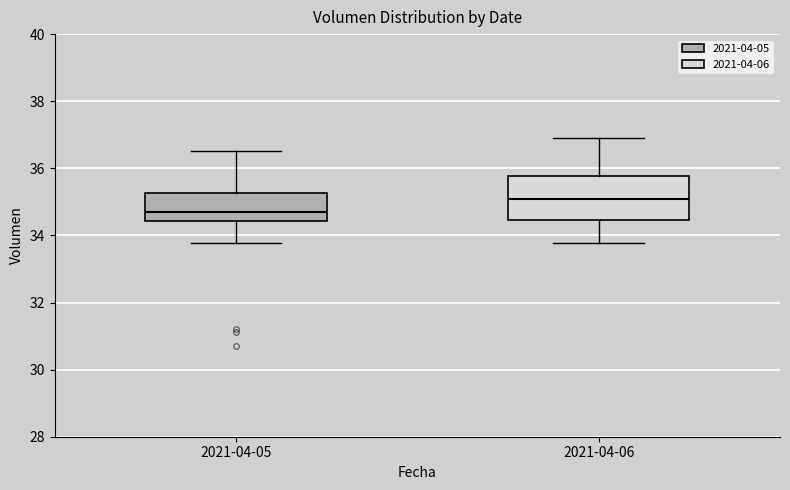

Reading left to right, read every box against the y-axis: the position of its median line, the range the box covers, and the ends of its whiskers. The values are not printed on the chart, so give them approximately, as read against the axis.

2021-04-05: median 34.8, box 34.4 to 35.2, whiskers 33.8 to 36.6
2021-04-06: median 35.0, box 34.4 to 35.8, whiskers 33.8 to 36.8